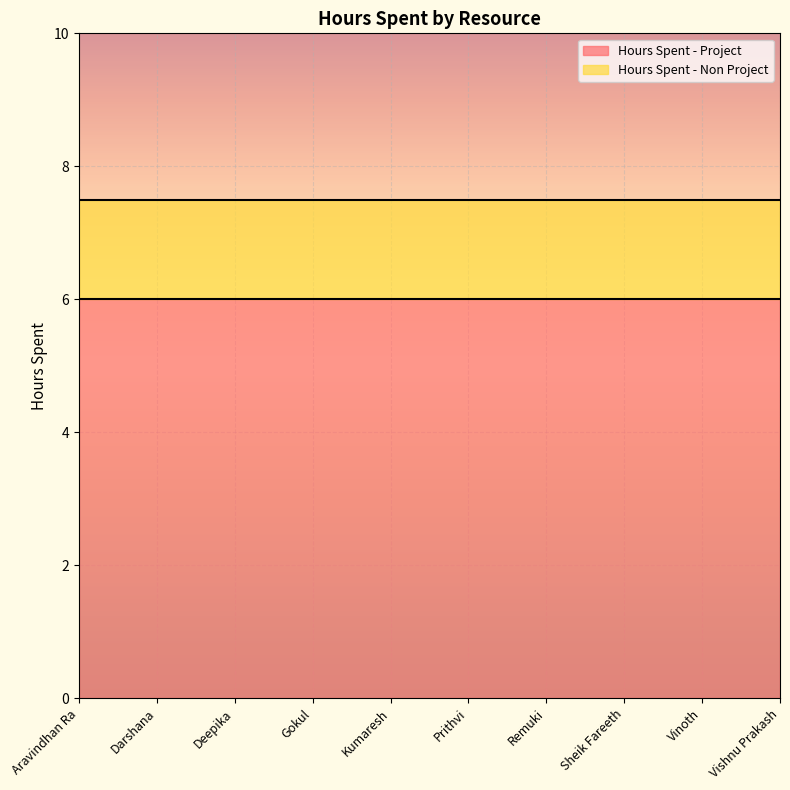

Reading left to right, list all the values displayed in this chart.

Hours Spent - Project: 6.0	6.0	6.0	6.0	6.0	6.0	6.0	6.0	6.0	6.0
Hours Spent - Non Project: 1.5	1.5	1.5	1.5	1.5	1.5	1.5	1.5	1.5	1.5